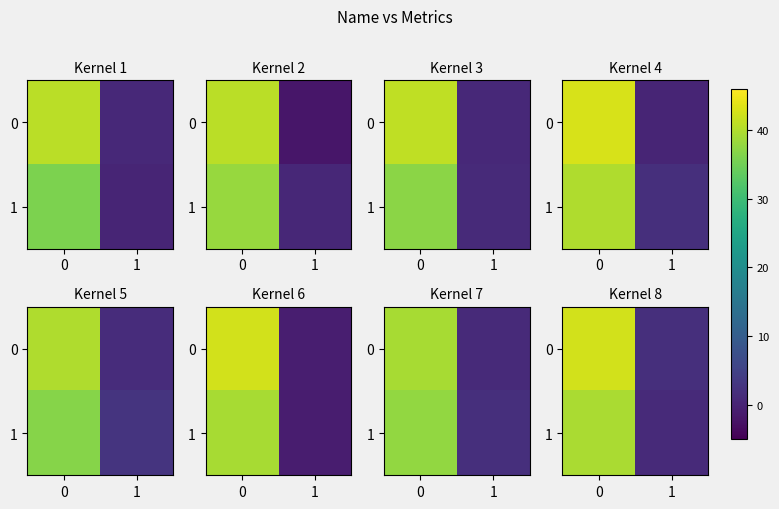

What is the total value across all series at 1?

3.0